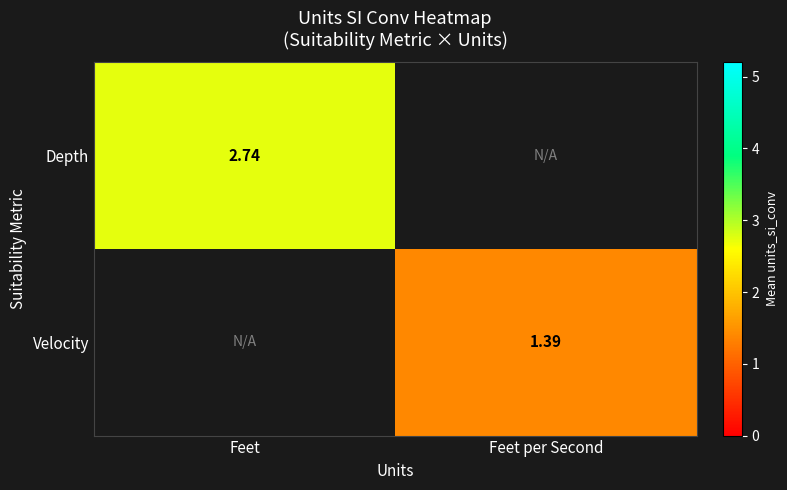

Where is Depth nearest to the value 2?

Feet